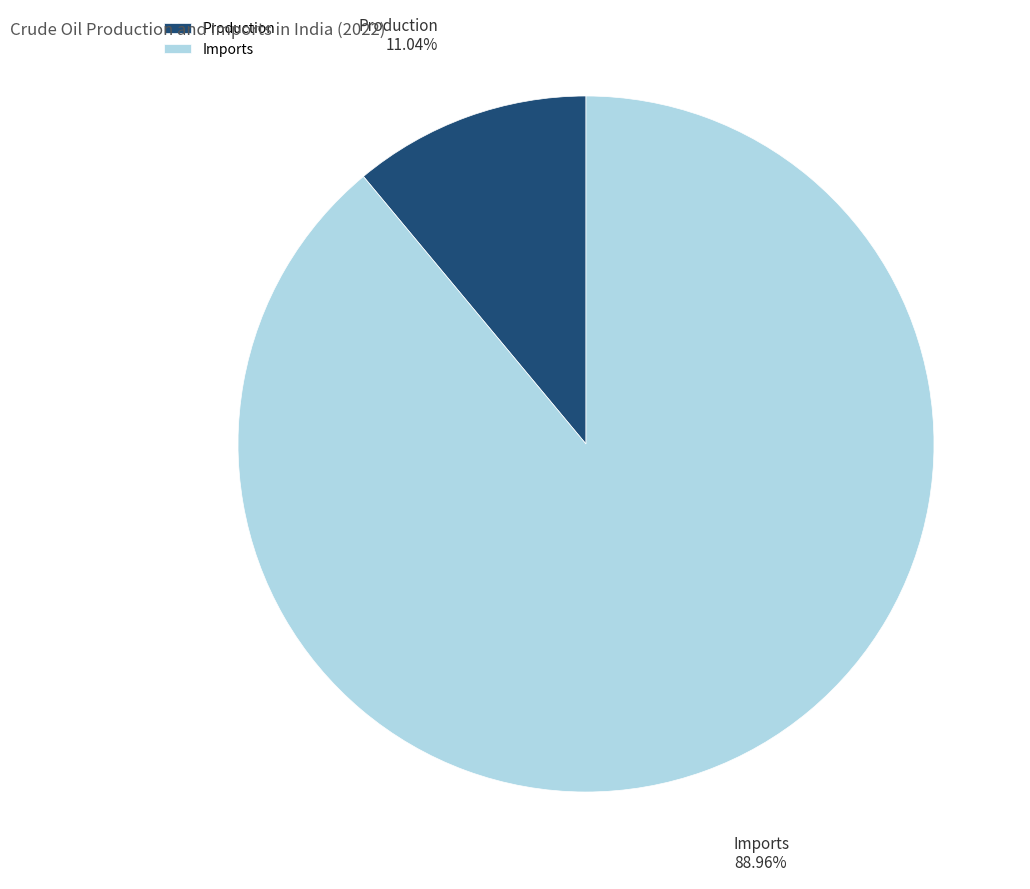

Does Production represent more than half of the total?

No